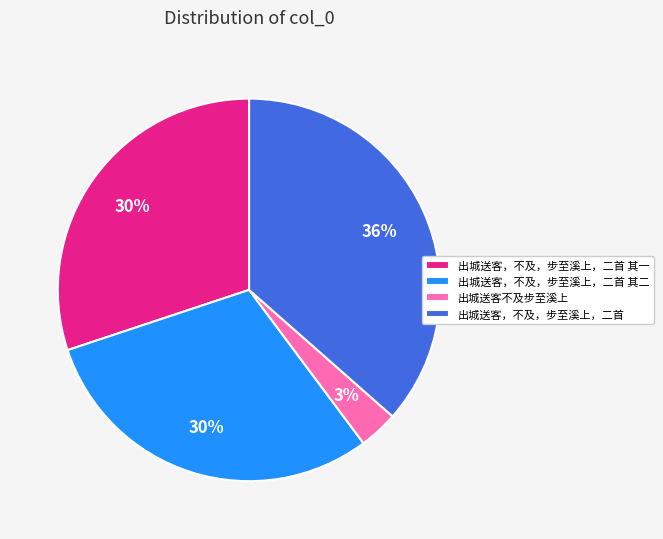

What is the largest slice in the pie chart?

出城送客，不及，步至溪上，二首